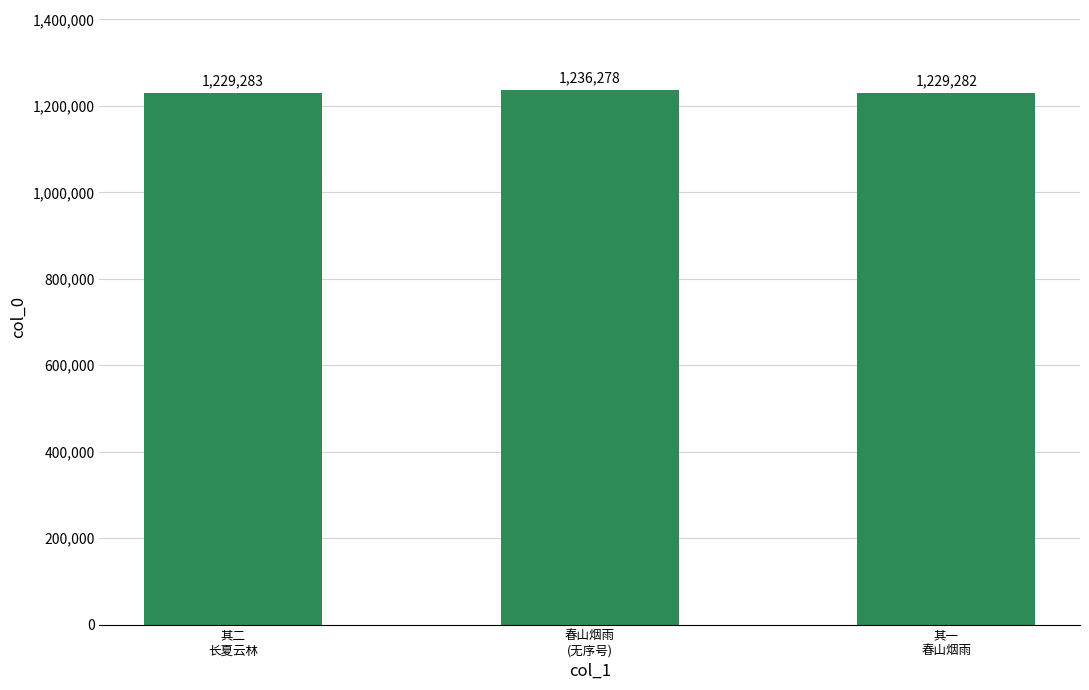

Rank the categories by value from lowest to highest.

其一
春山烟雨, 其二
长夏云林, 春山烟雨
(无序号)